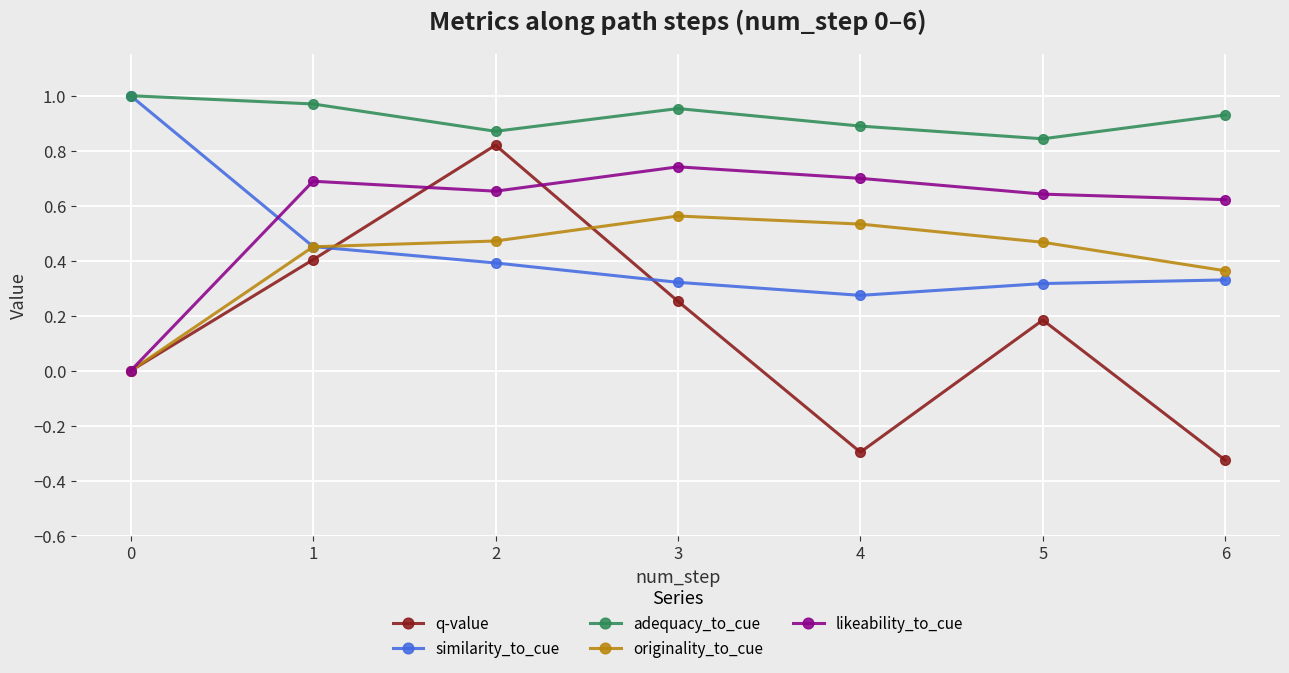

Which series has the largest range (max minus min)?

q-value